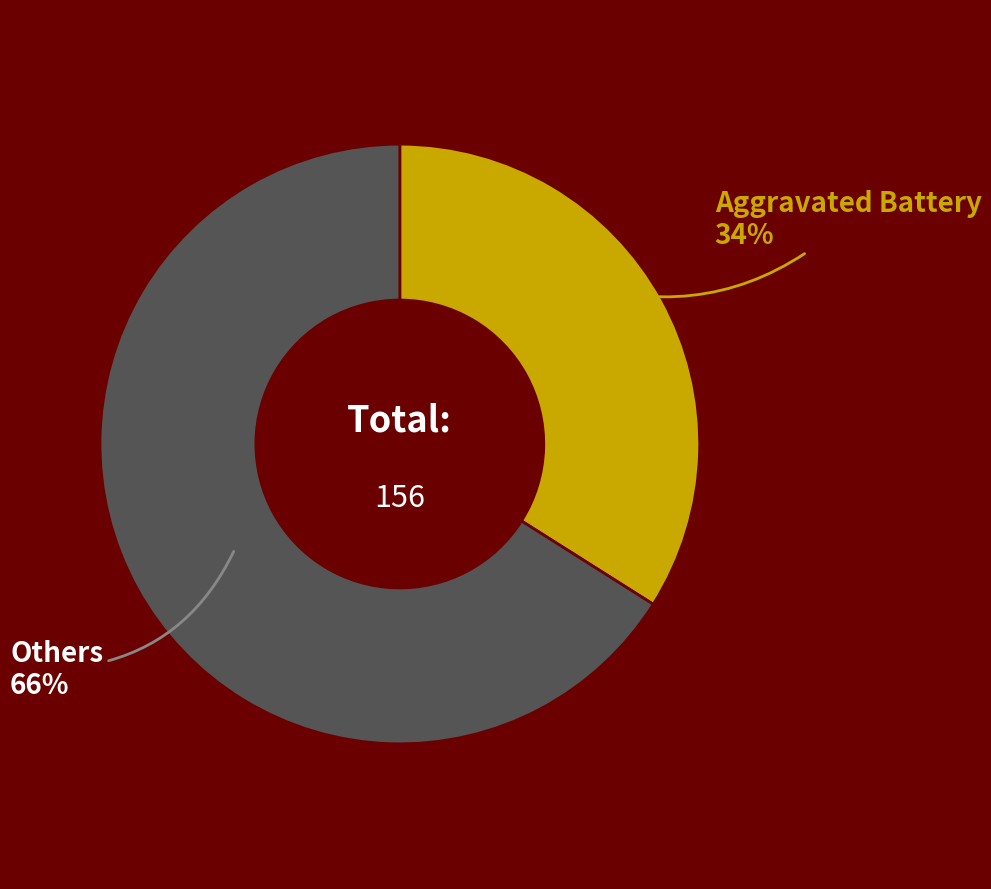

What percentage is the Others slice, to the nearest percent?

66%